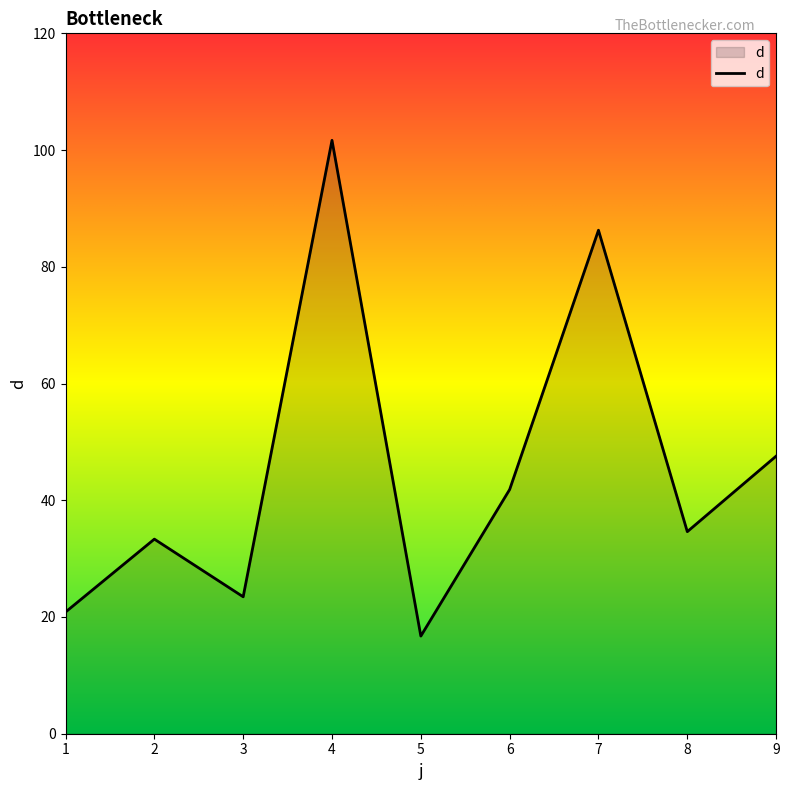

Where does the data first go above 34?

4